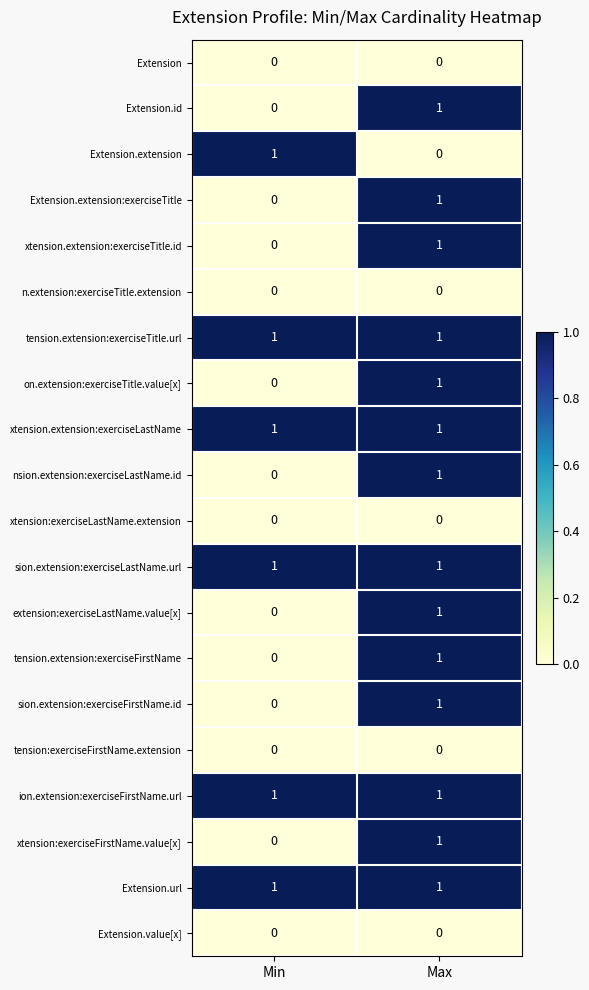

The value of Extension.url at Min is 1. True or false?

True